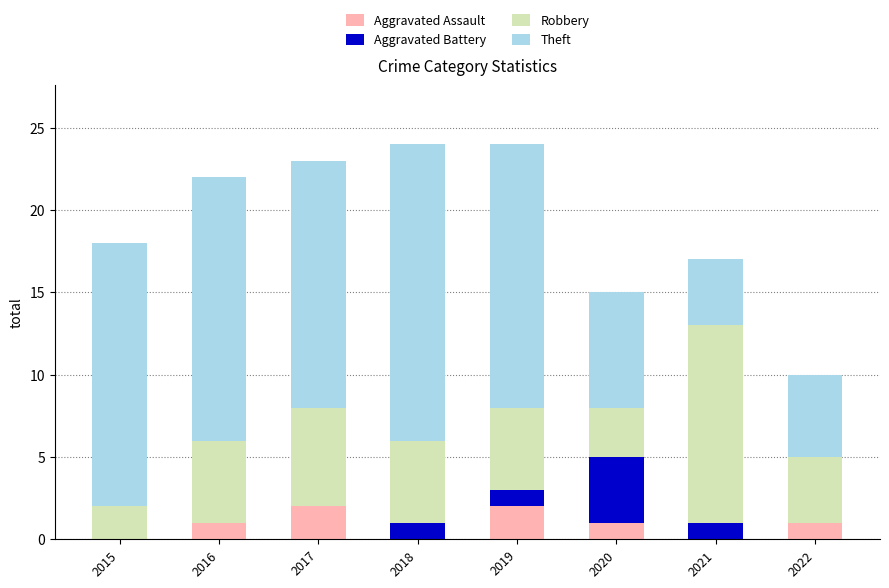

The value of Aggravated Assault at 2015 is 0. True or false?

True